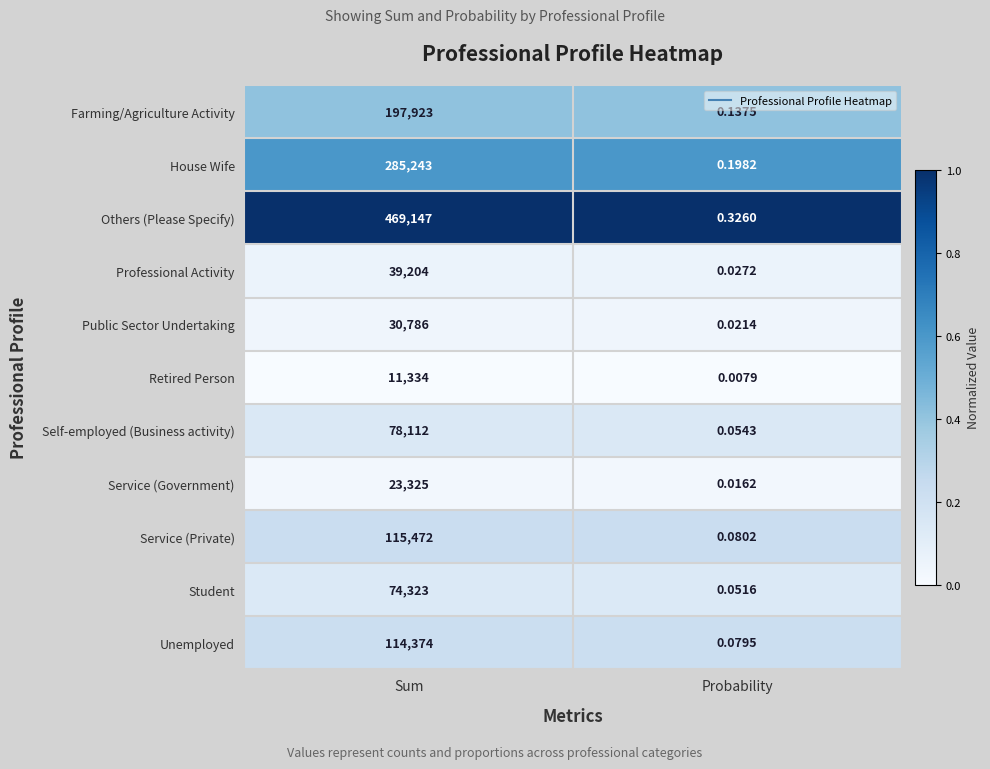

Between Sum and Probability, which series saw the biggest shift?

Others (Please Specify)